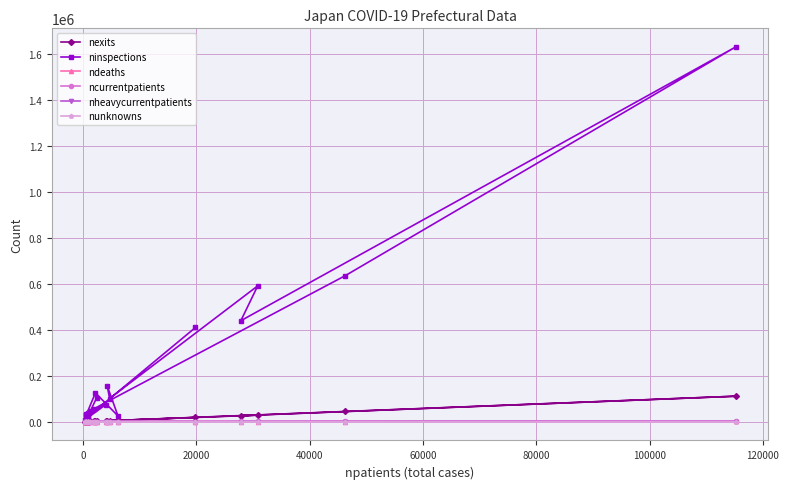

Which series has the largest range (max minus min)?

ninspections